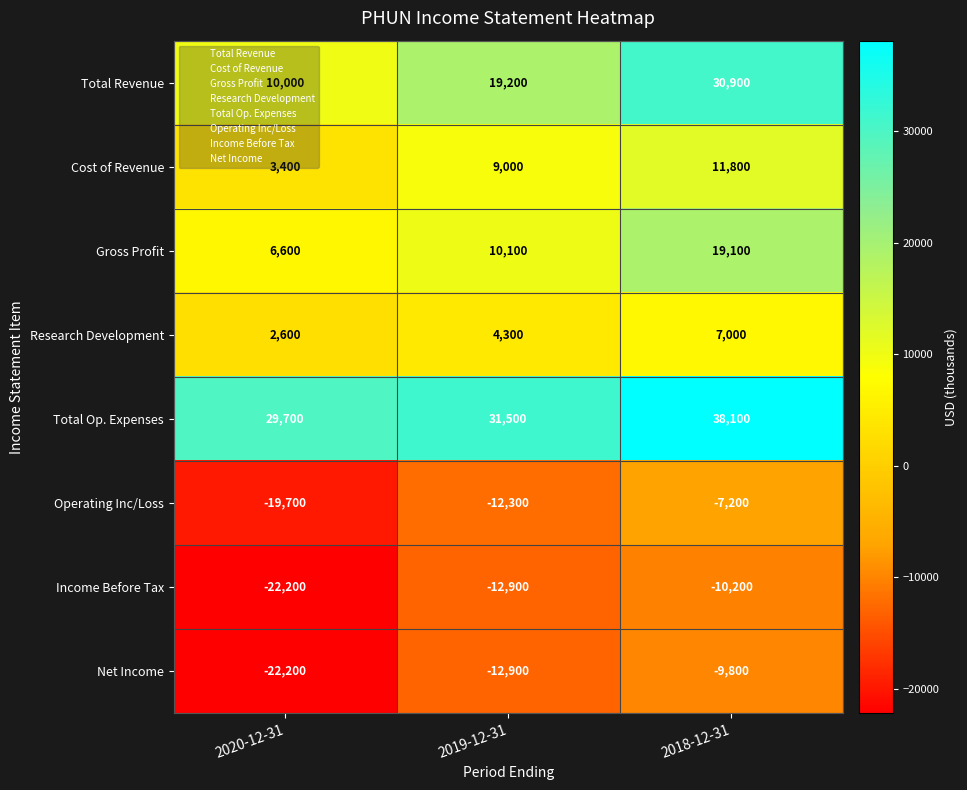

At which category does the chart reach its peak across all series?

2018-12-31